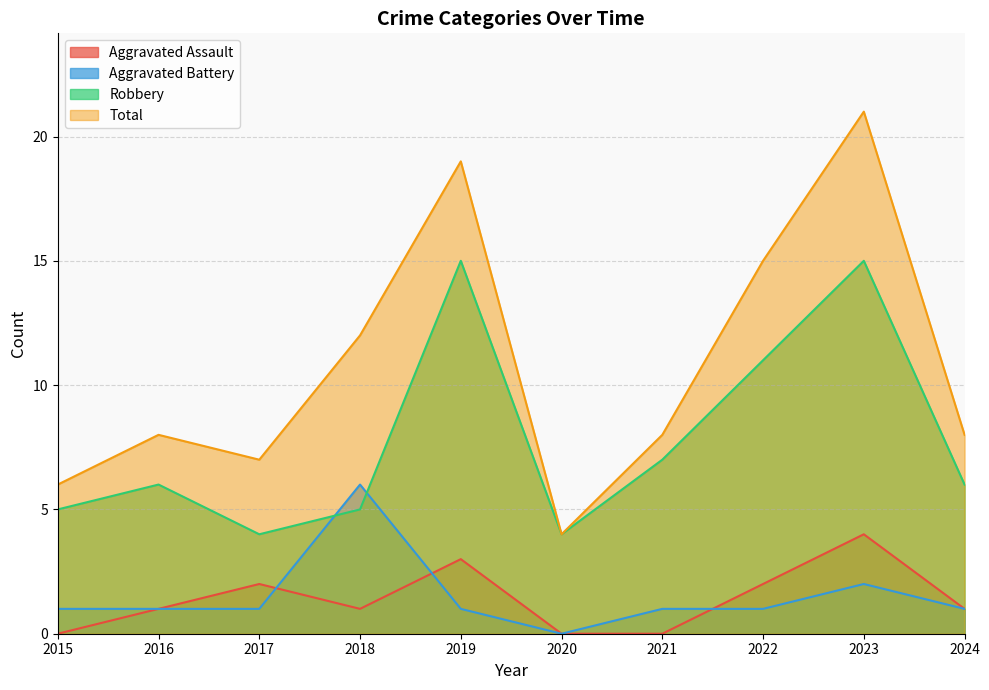

Between 2015 and 2018, which series saw the biggest shift?

Total